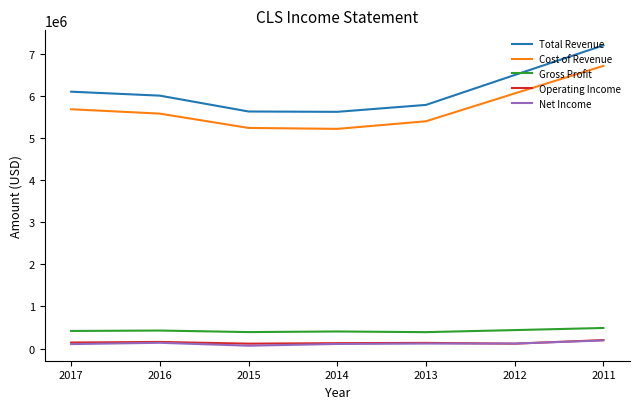

What is the lowest value of the Net Income series?

66900